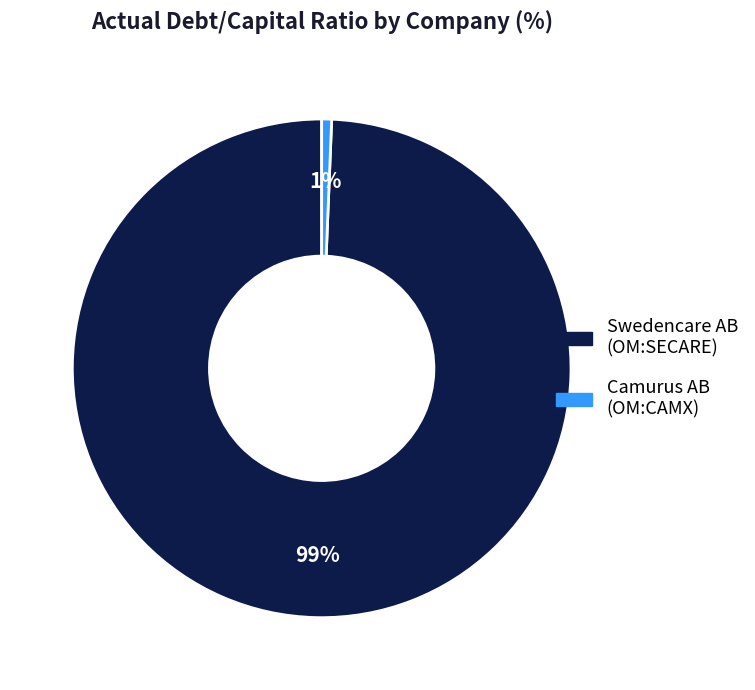

Count the number of slices in the pie.

2